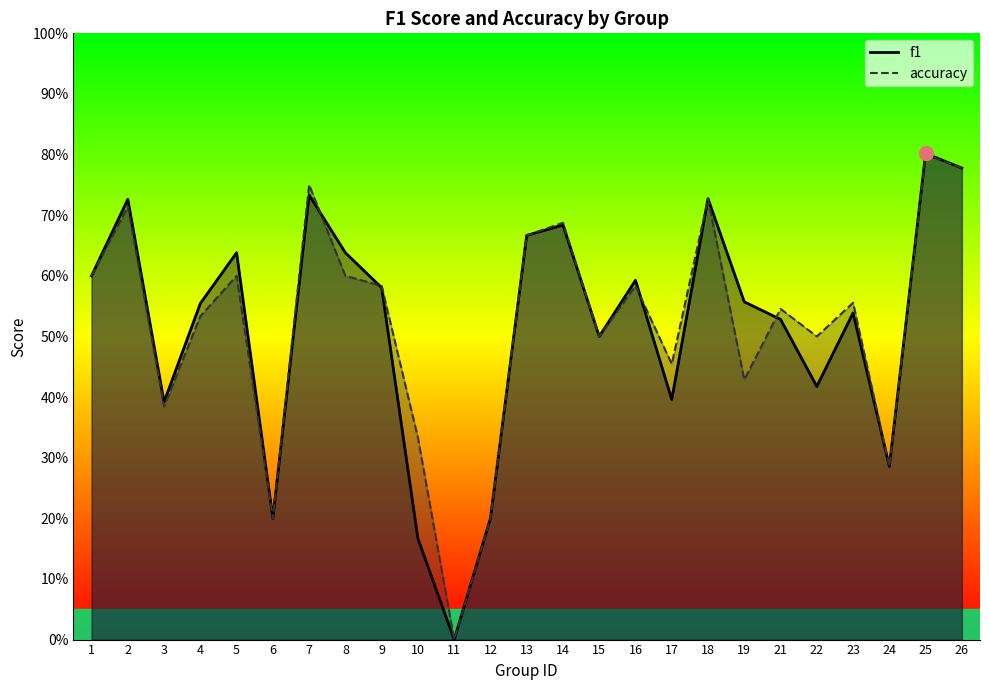

At 3, list the series in order from smallest to largest.

accuracy, f1